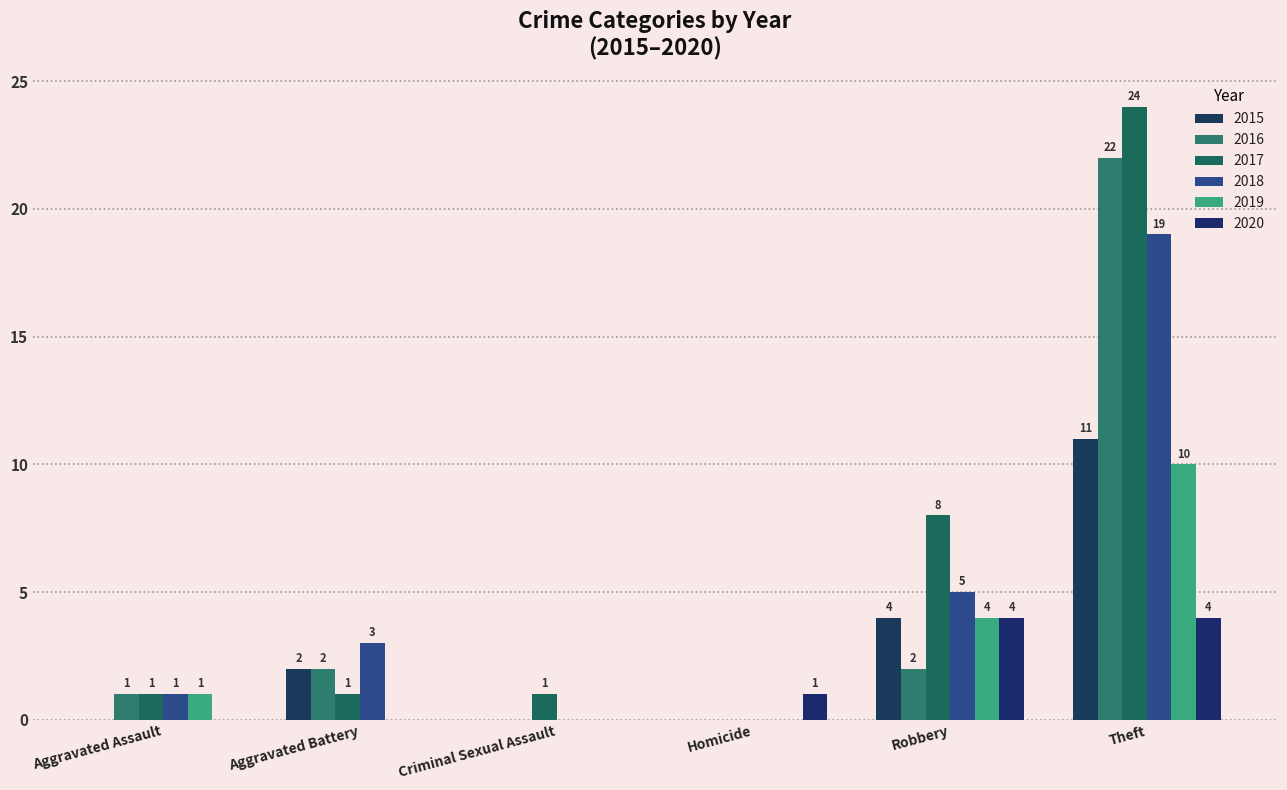

How many categories are shown in the chart?

6